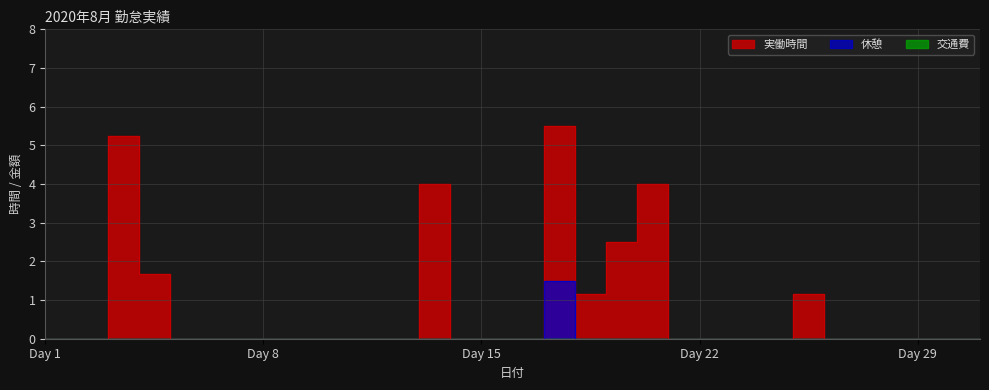

Reading right to left, transcribe all the data shown in this chart.

実働時間: 0.0	0.0	0.0	0.0	0.0	0.0	1.2	0.0	0.0	0.0	0.0	4.0	2.5	1.2	5.5	0.0	0.0	0.0	4.0	0.0	0.0	0.0	0.0	0.0	0.0	0.0	0.0	1.7	5.2	0.0	0.0
休憩: 0.0	0.0	0.0	0.0	0.0	0.0	0.0	0.0	0.0	0.0	0.0	0.0	0.0	0.0	1.5	0.0	0.0	0.0	0.0	0.0	0.0	0.0	0.0	0.0	0.0	0.0	0.0	0.0	0.0	0.0	0.0